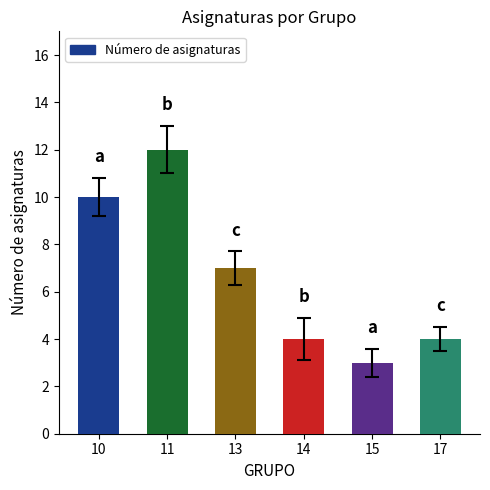

The chart shows a value of 2 at 10. True or false?

False